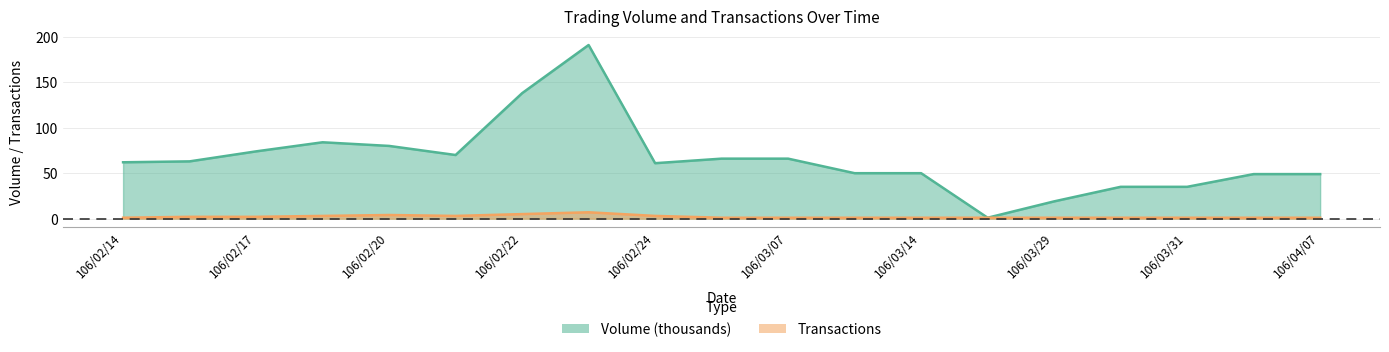

How many values in the Transactions series exceed 1?

8